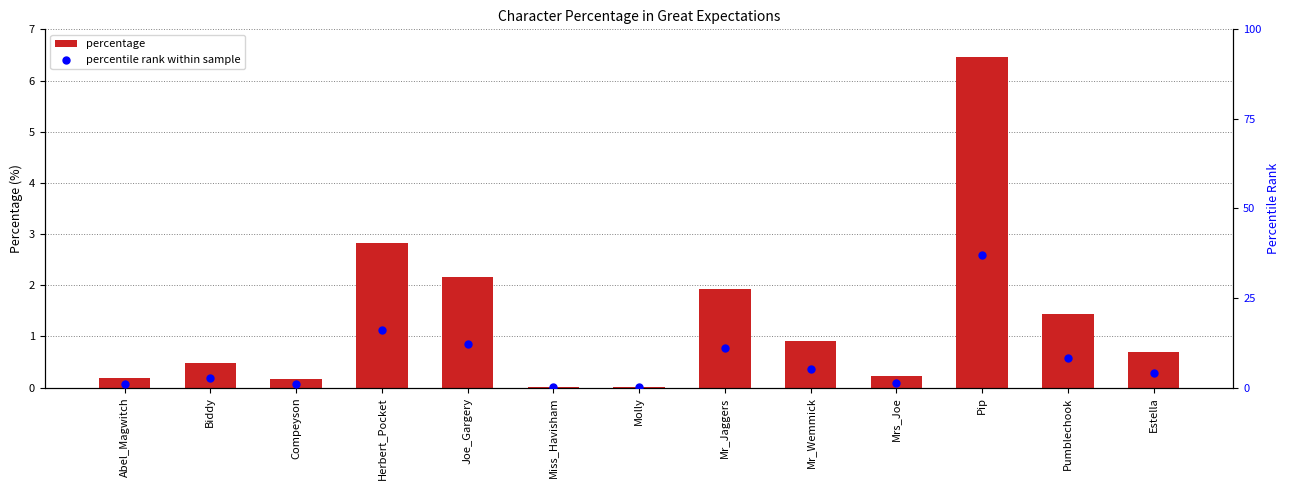

Which series contains the highest Y value?

percentile rank within sample